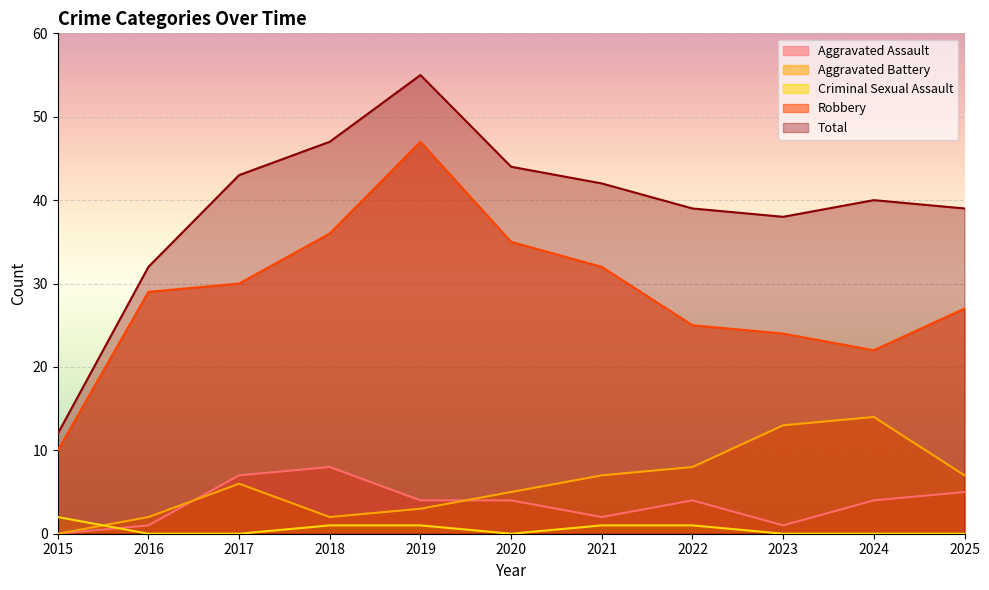

Is it true that Criminal Sexual Assault equals 1 at 2018?

True